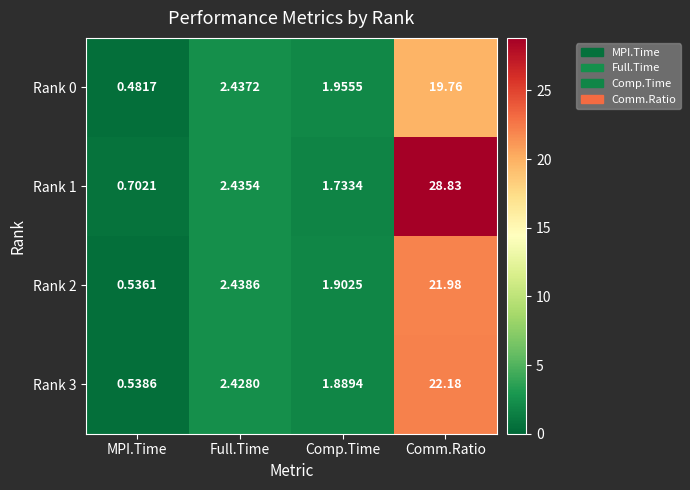

Which category has the lowest value in the Rank 3 series?

MPI.Time